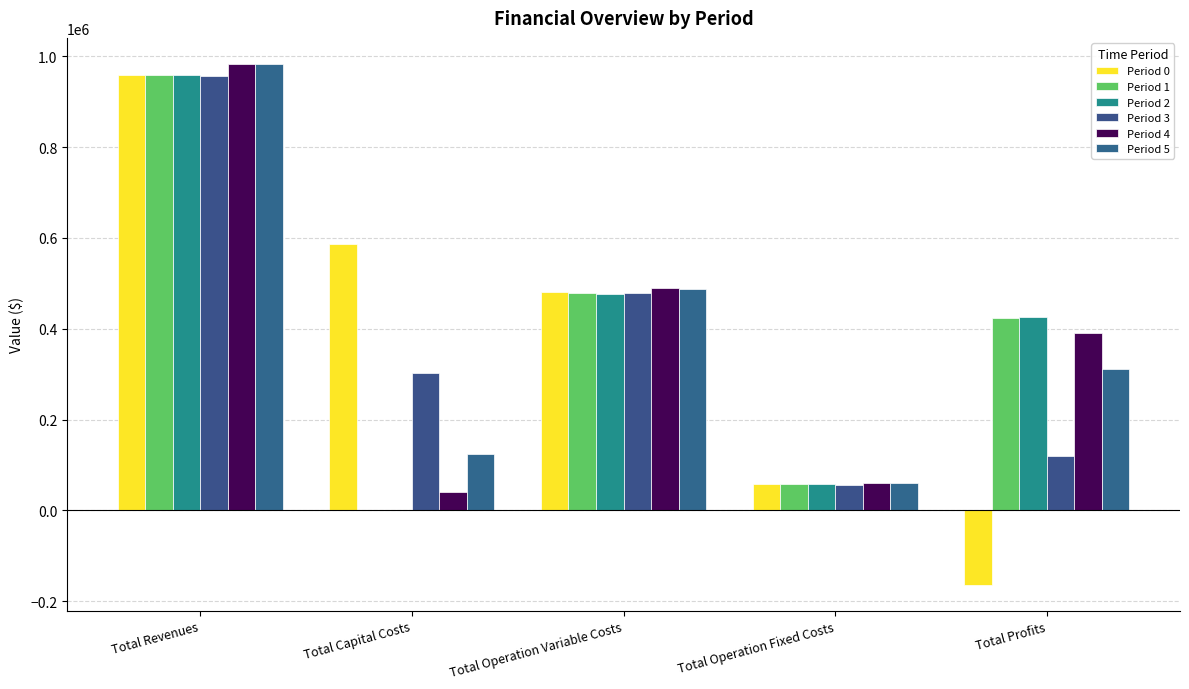

What are all the series names shown in the legend?

Period 0, Period 1, Period 2, Period 3, Period 4, Period 5